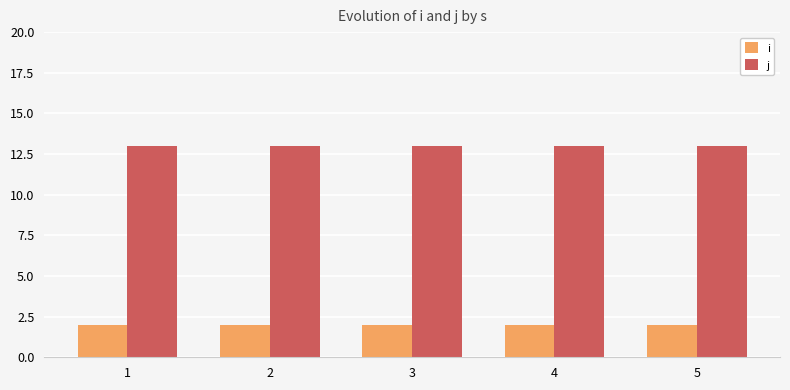

Rank the series at 5 from highest to lowest value.

j, i